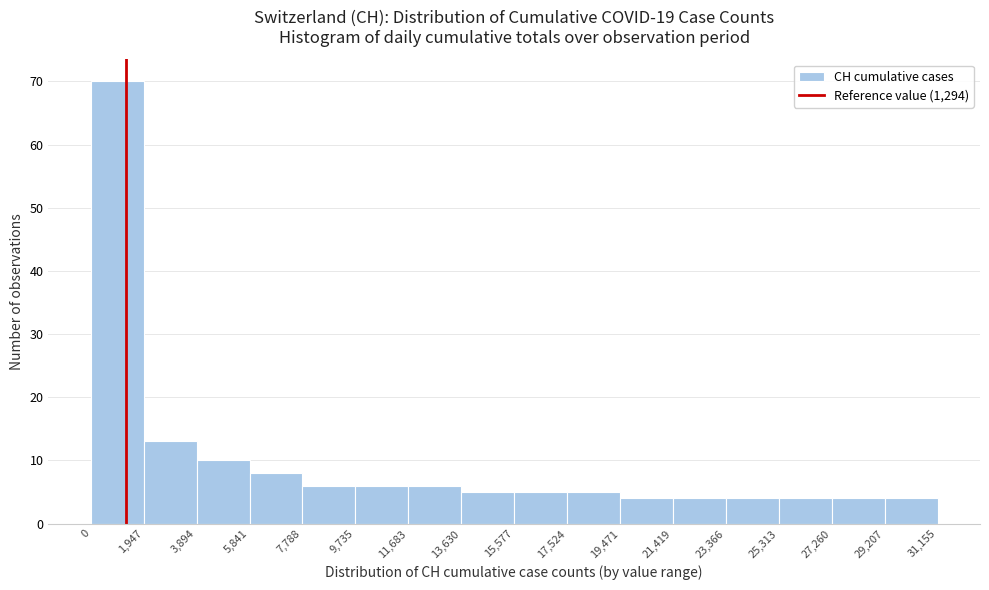

Reading left to right, transcribe this chart: for each bar, give the range it covers on the x-axis and its height. The values are not printed on the chart, so give them approximately, as read against the axis.

0 to 1,947: 70
1,947 to 3,894: 13
3,894 to 5,841: 10
5,841 to 7,788: 8
7,788 to 9,735: 6
9,735 to 11,683: 6
11,683 to 13,630: 6
13,630 to 15,577: 5
15,577 to 17,524: 5
17,524 to 19,471: 5
19,471 to 21,419: 4
21,419 to 23,366: 4
23,366 to 25,313: 4
25,313 to 27,260: 4
27,260 to 29,207: 4
29,207 to 31,155: 4